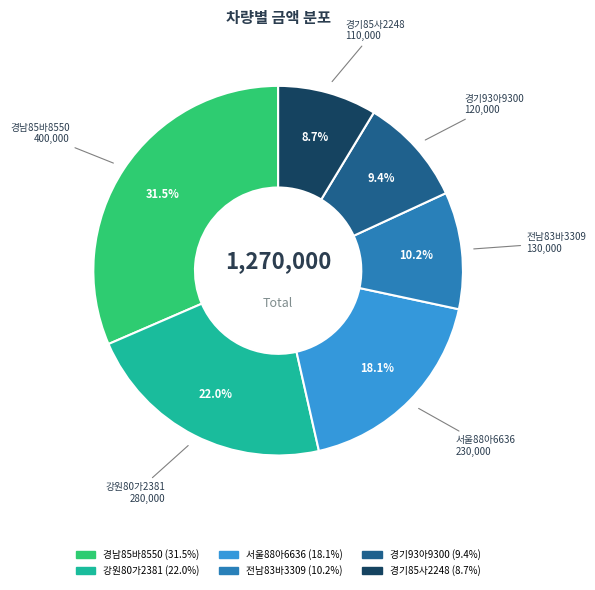

Does any single category account for the majority?

No